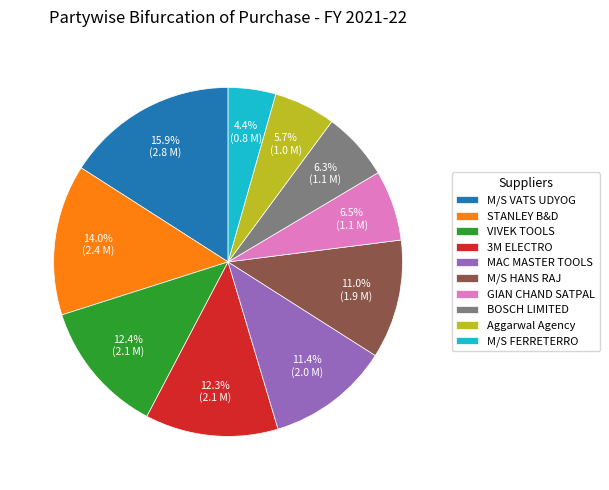

Between Aggarwal Agency and STANLEY B&D, which is larger?

STANLEY B&D